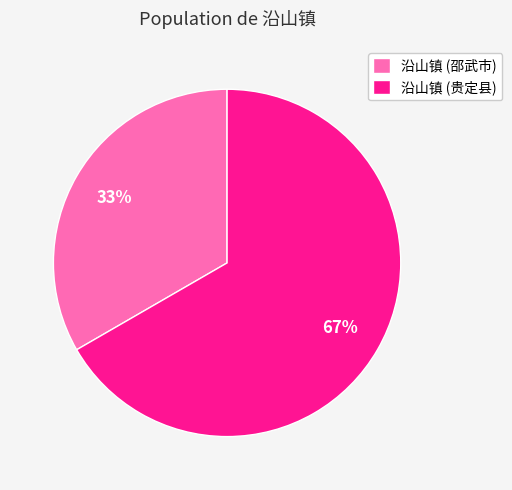

Which slice is the smallest?

沿山镇 (邵武市)